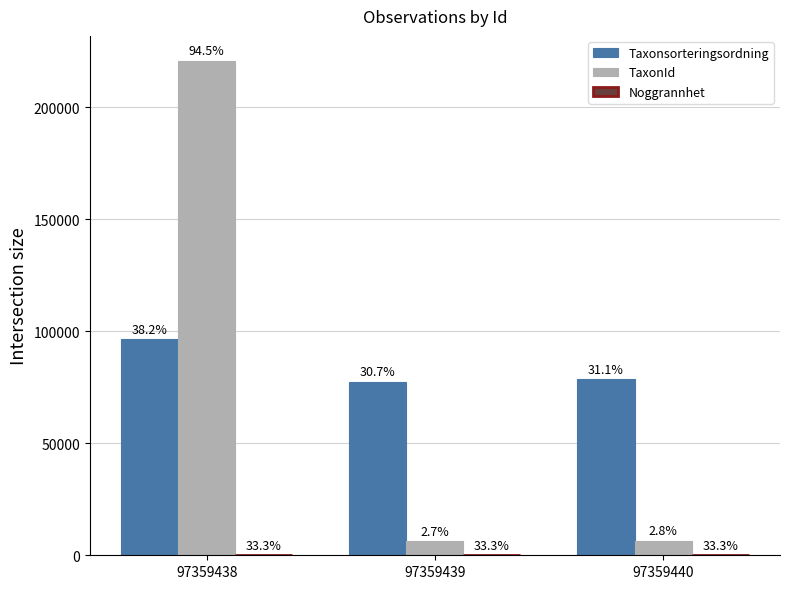

Read the Noggrannhet value at 97359439.

100